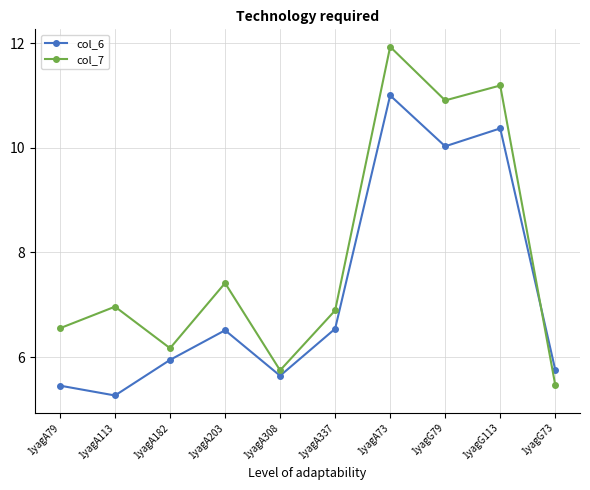

What is the total value across all series at 1yagA79?

12.0